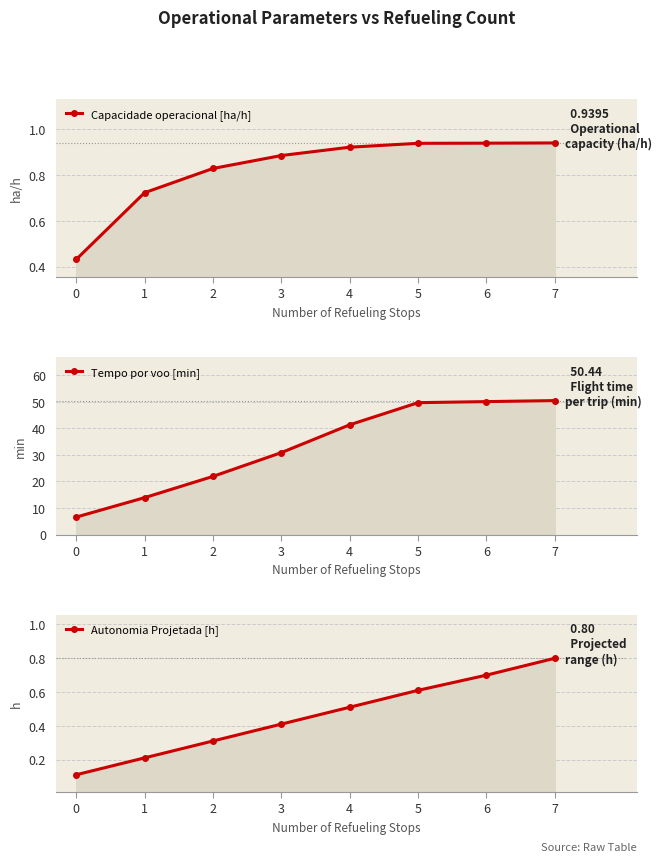

What is the difference between the Tempo por voo [min] values at 1 and 2?

8.0